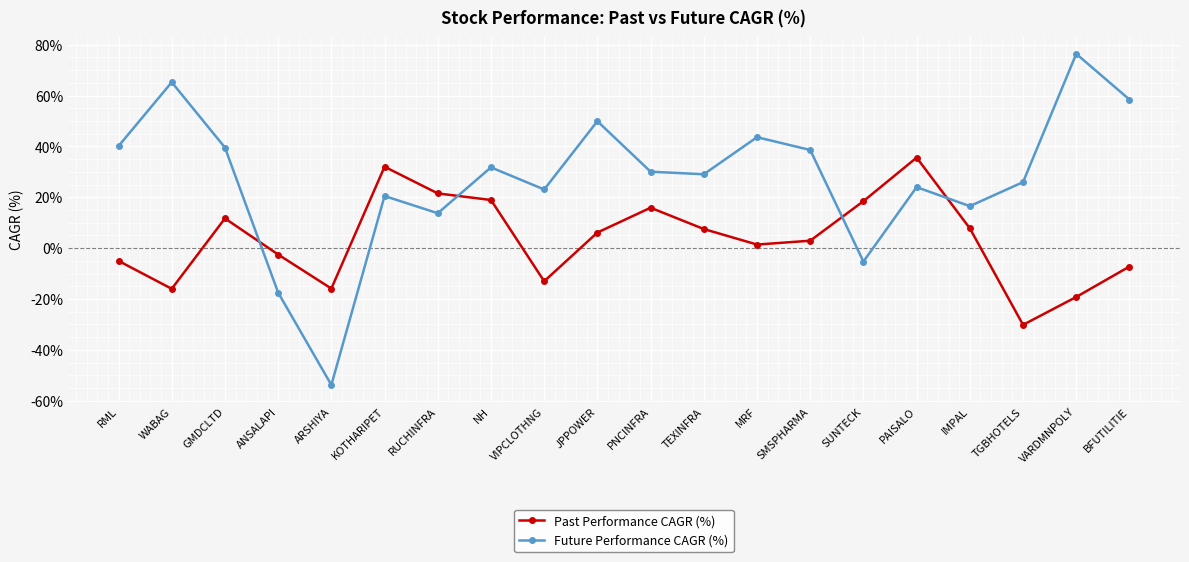

List the series in order of their peak value, highest first.

Future Performance CAGR (%), Past Performance CAGR (%)